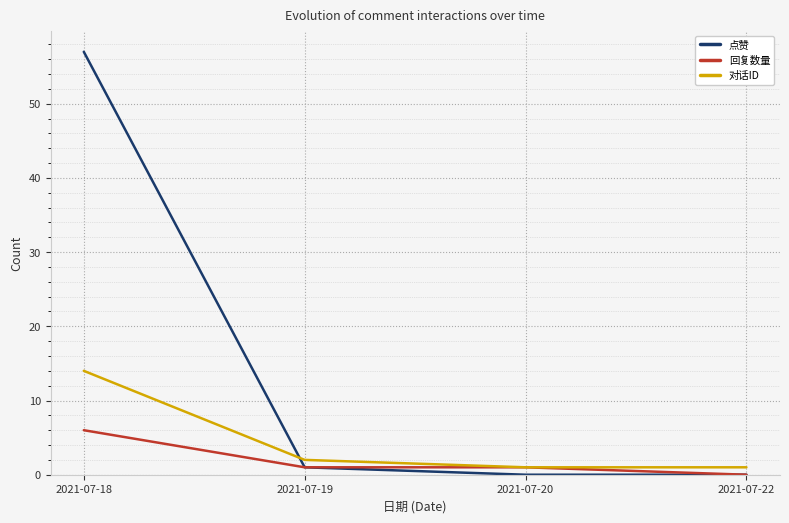

How many times do 对话ID and 点赞 cross each other?

1